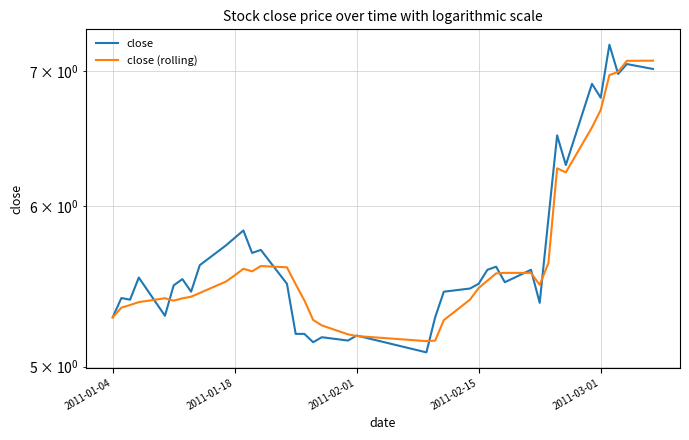

Reading left to right, list all the values displayed in this chart.

close: 5.3	5.4	5.4	5.5	5.3	5.5	5.5	5.4	5.6	5.7	5.8	5.8	5.7	5.7	5.5	5.2	5.2	5.1	5.2	5.2	5.2	5.1	5.3	5.4	5.5	5.5	5.6	5.6	5.5	5.6	5.4	5.9	6.5	6.3	6.9	6.8	7.2	7.0	7.1	7.0
close (rolling): 5.3	5.3	5.4	5.4	5.4	5.4	5.4	5.4	5.4	5.5	5.5	5.6	5.6	5.6	5.6	5.5	5.4	5.3	5.2	5.2	5.2	5.1	5.1	5.3	5.4	5.5	5.5	5.6	5.6	5.6	5.5	5.6	6.3	6.2	6.6	6.7	7.0	7.0	7.1	7.1